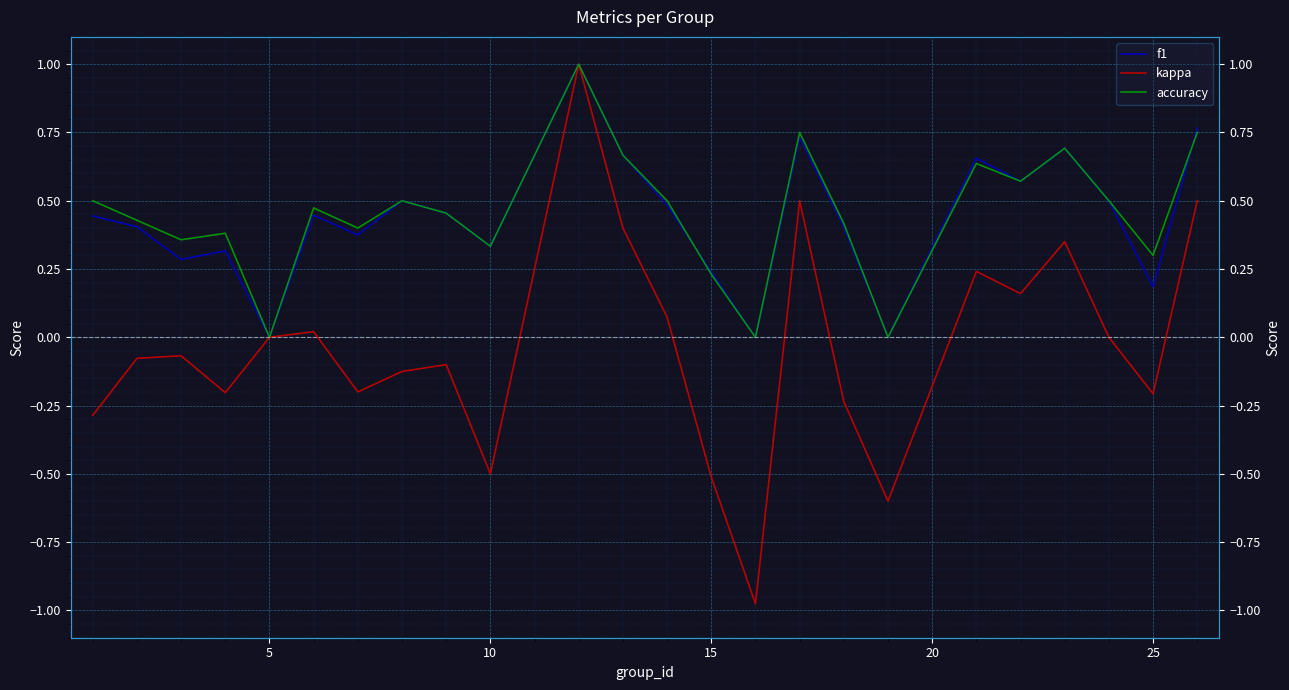

How many interior local peaks does the kappa series have?

7